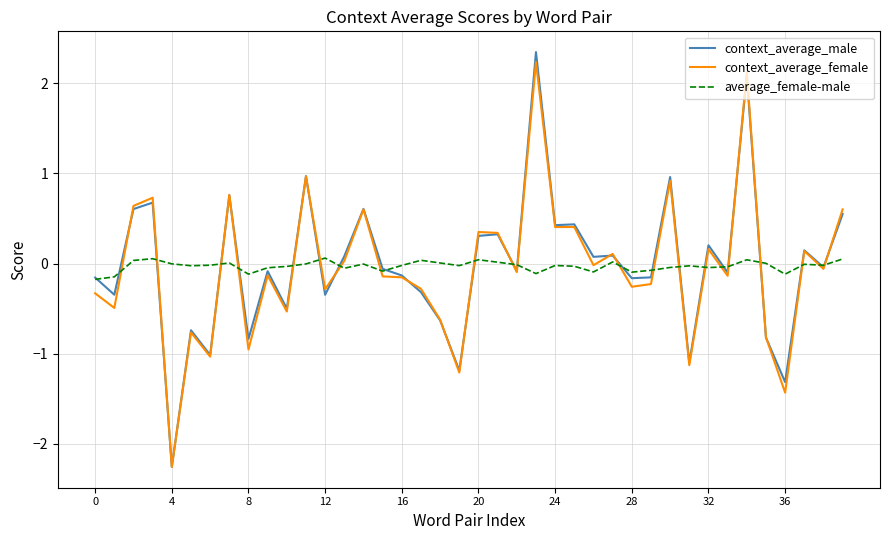

Which series has the largest range (max minus min)?

context_average_male